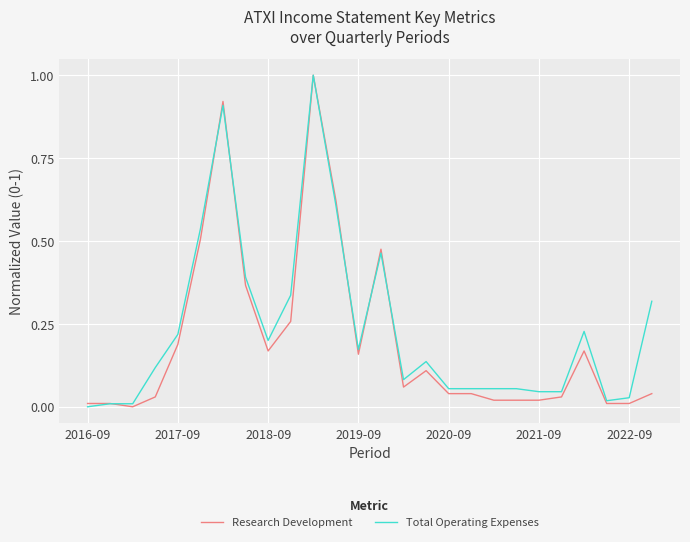

What is the highest value of the Research Development series?

1.0